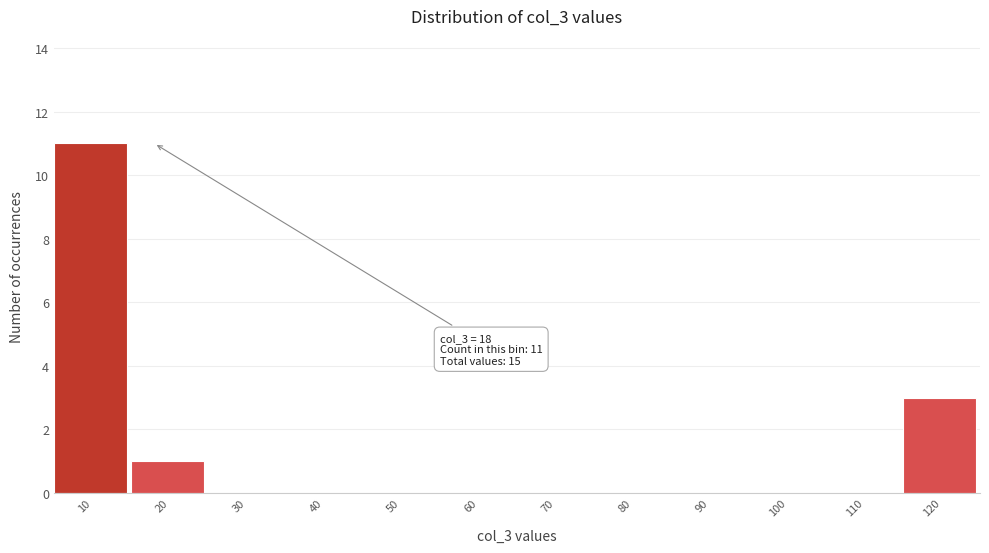

Reading left to right, transcribe all the data shown in this chart.

10=11	20=1	30=0	40=0	50=0	60=0	70=0	80=0	90=0	100=0	110=0	120=3